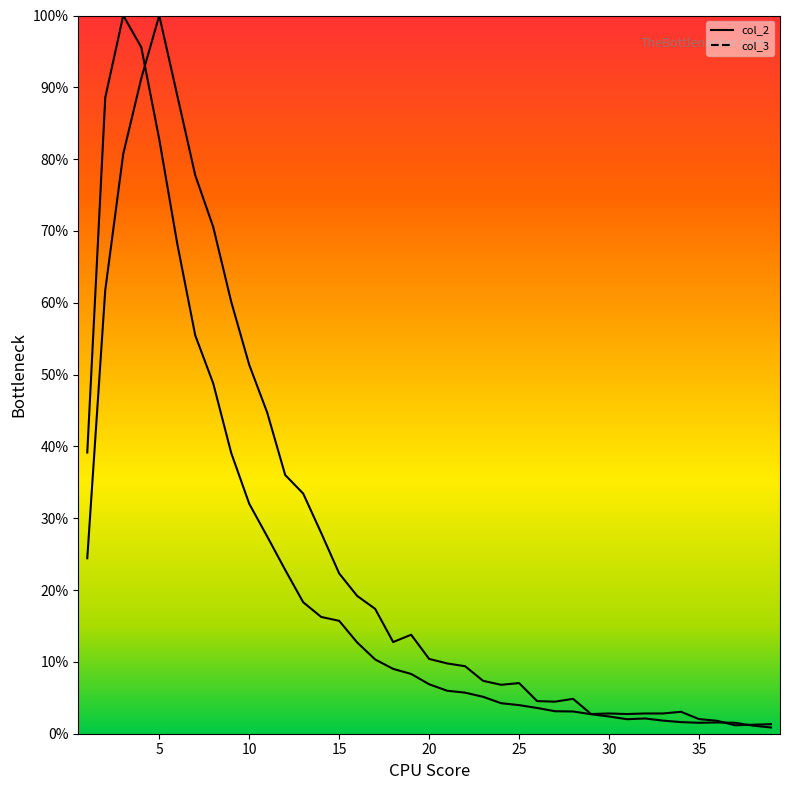

Rank the categories by col_3 value from lowest to highest.

37, 38, 39, 36, 35, 29, 31, 30, 32, 33, 34, 27, 26, 28, 24, 25, 23, 22, 21, 20, 18, 19, 17, 16, 15, 1, 14, 13, 12, 11, 10, 9, 2, 8, 7, 3, 6, 4, 5